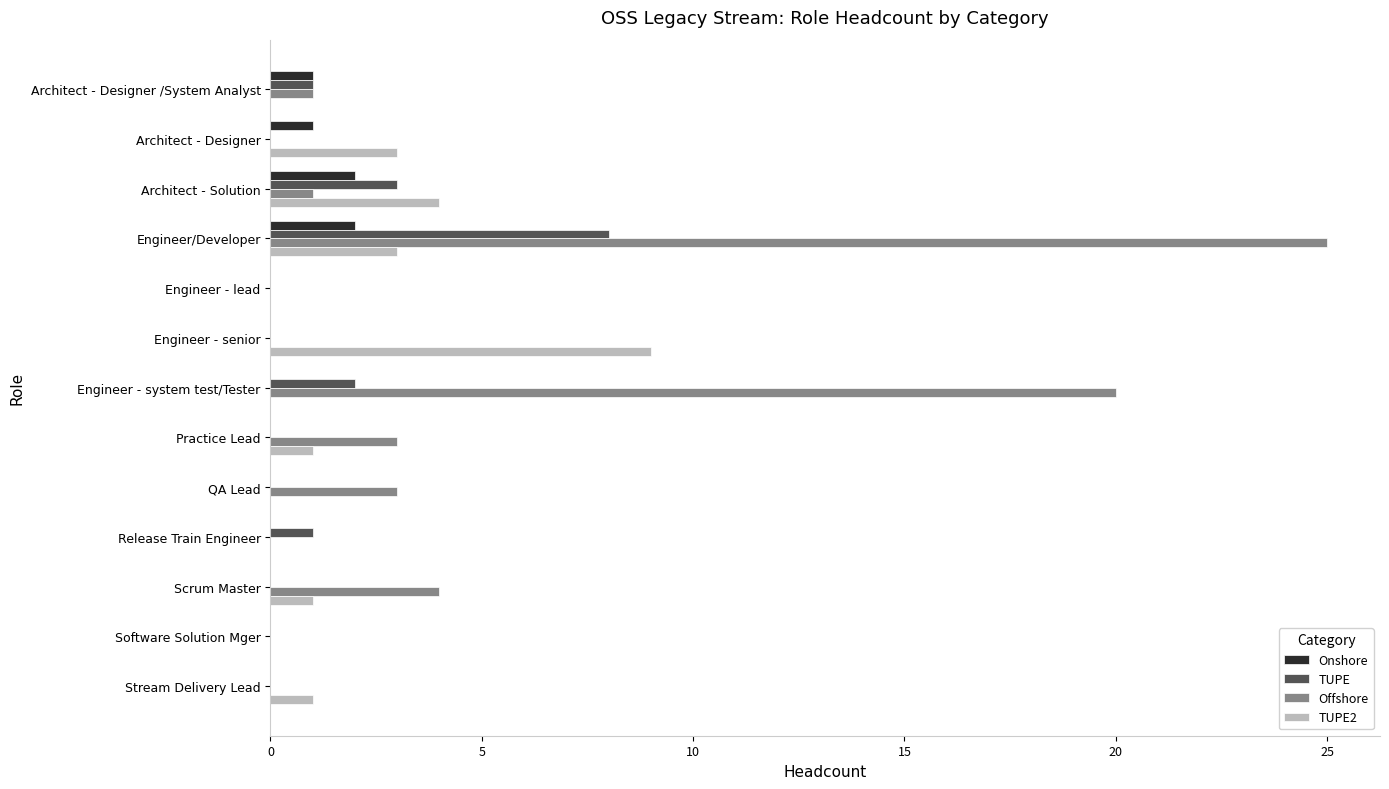

What is the total value across all series at QA Lead?

3